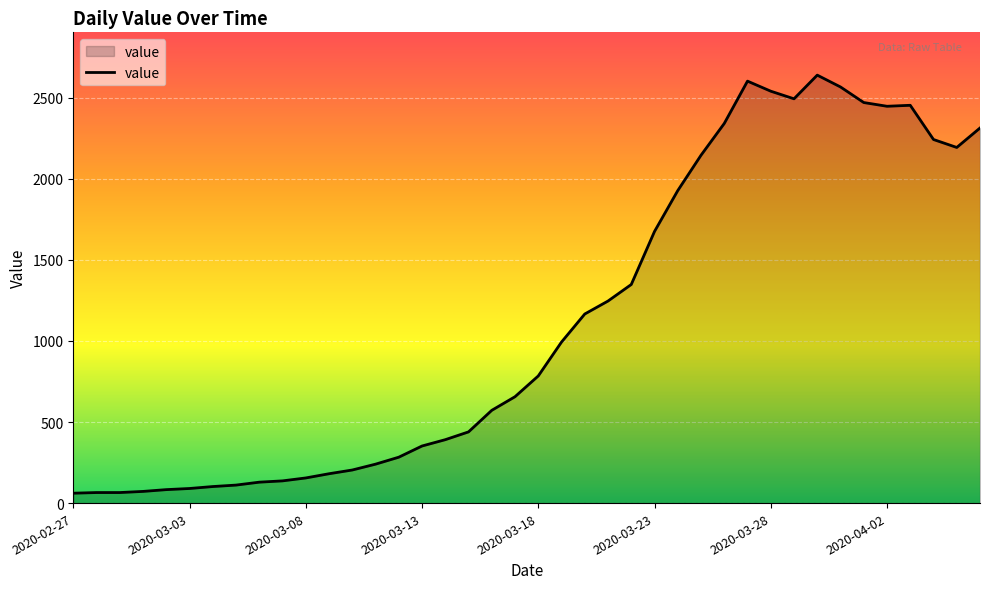

What is the difference between the second highest and minimum values?

2541